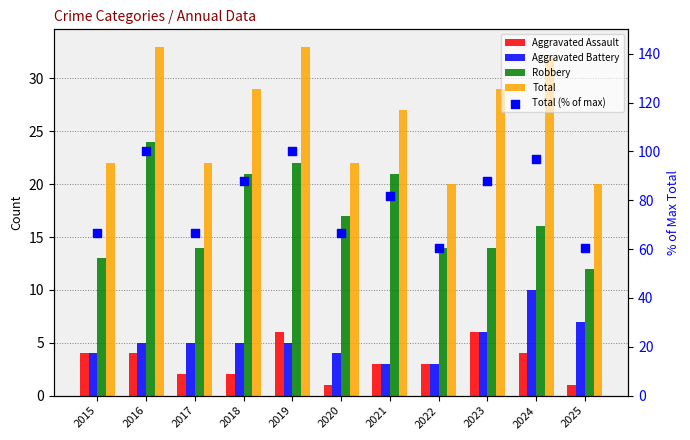

Which series contains the lowest Y value?

Aggravated Assault